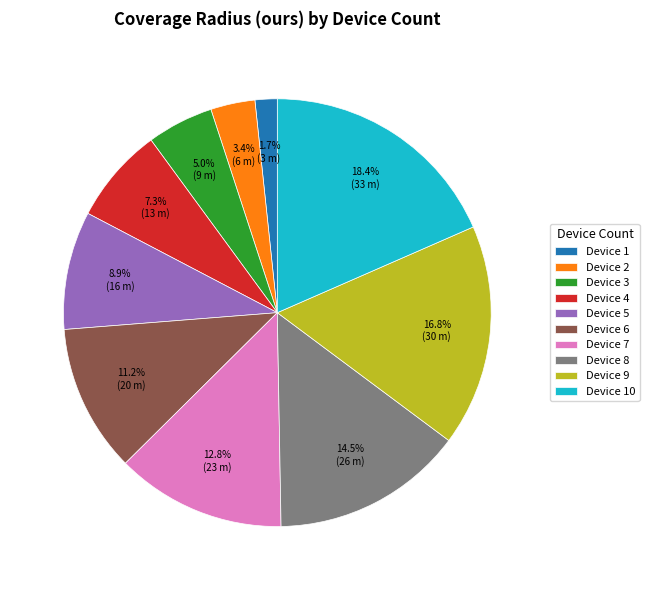

Which slice is the largest?

Device 10